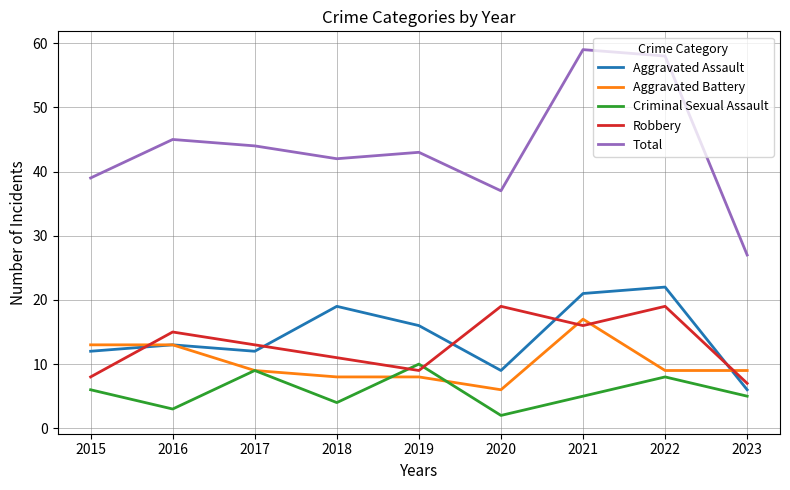

Is the value of Criminal Sexual Assault at 2021 greater than the value of Aggravated Assault at 2015?

No